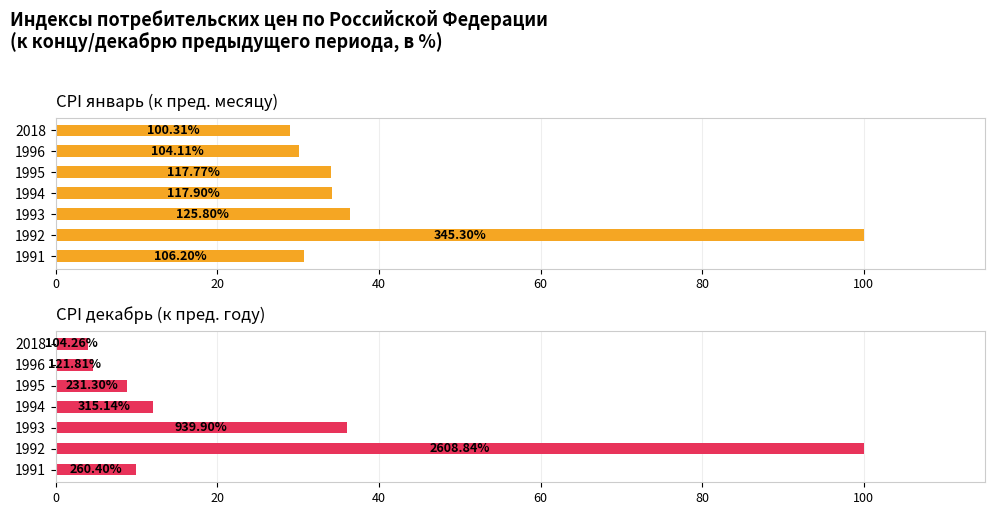

How many series are shown in this chart?

2